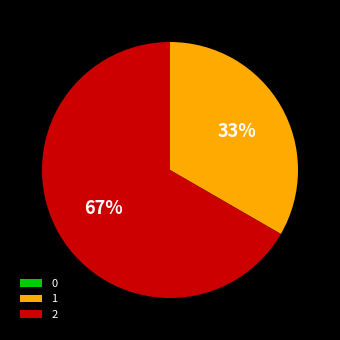

What is the largest slice in the pie chart?

2